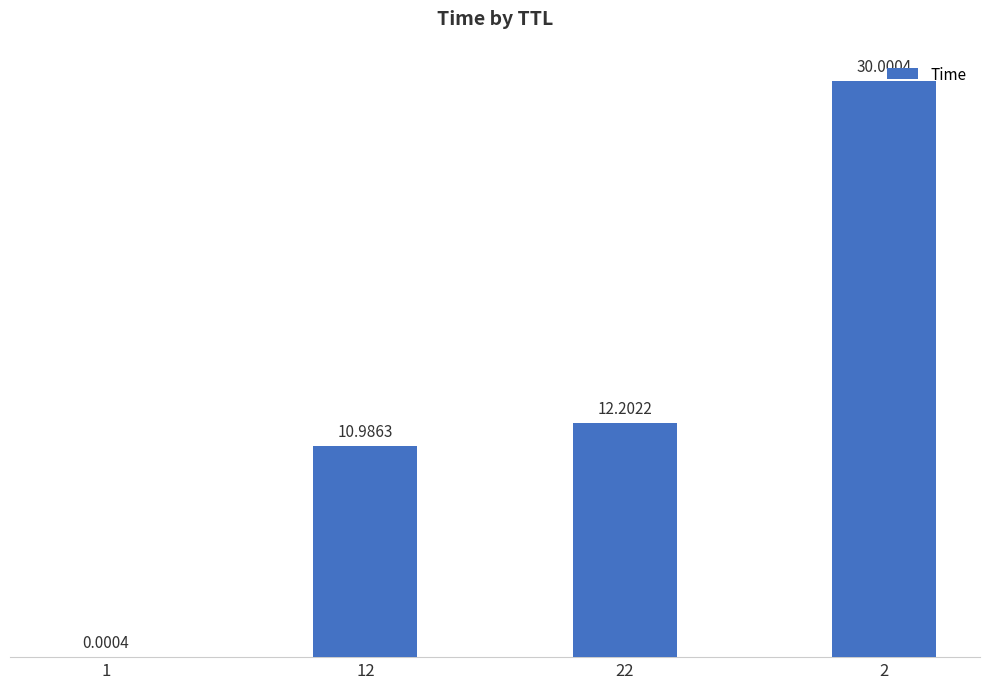

True or false: the data shows 18.8 at 22.

False